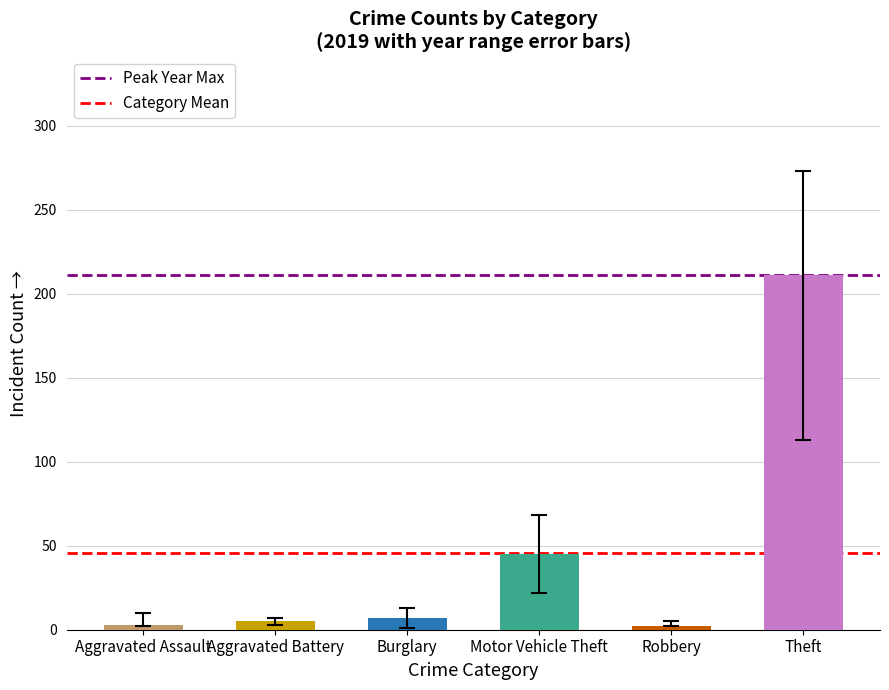

Are the bars horizontal?

No